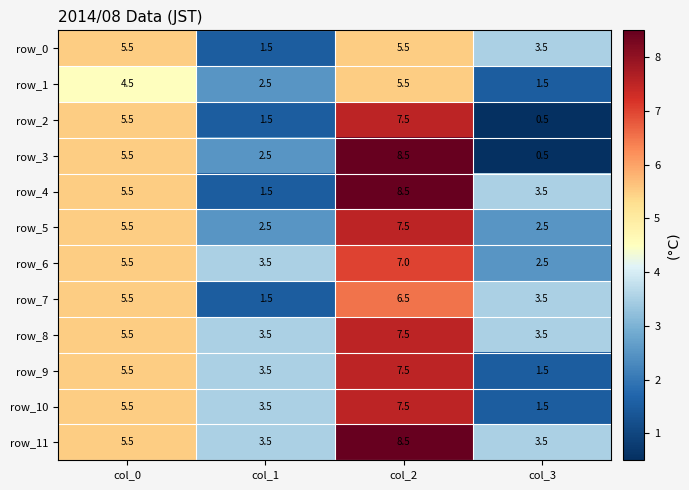

How many values in the row_1 series exceed 4?

2